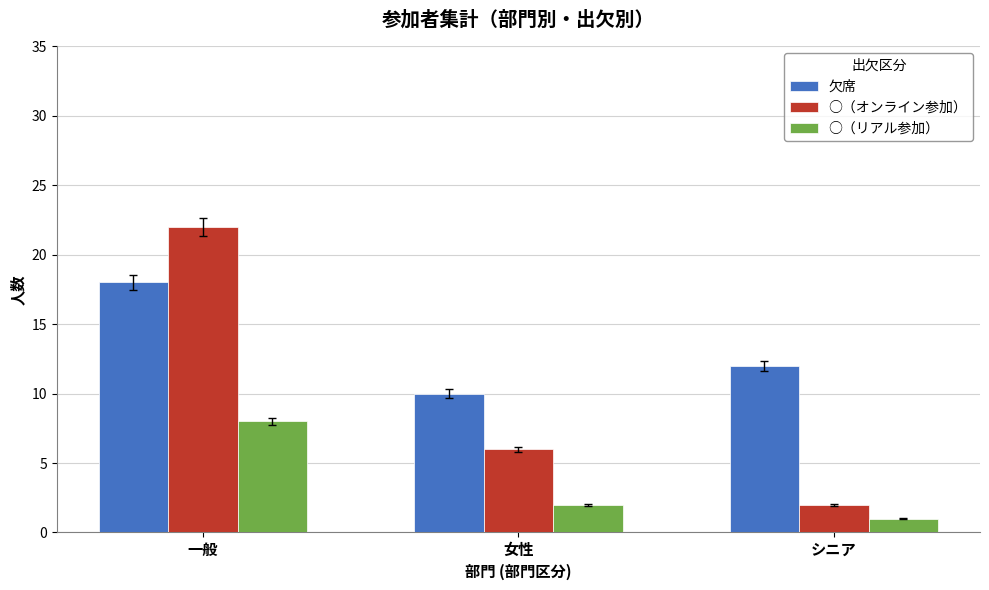

What is the label of the 2nd bar from the left?

女性